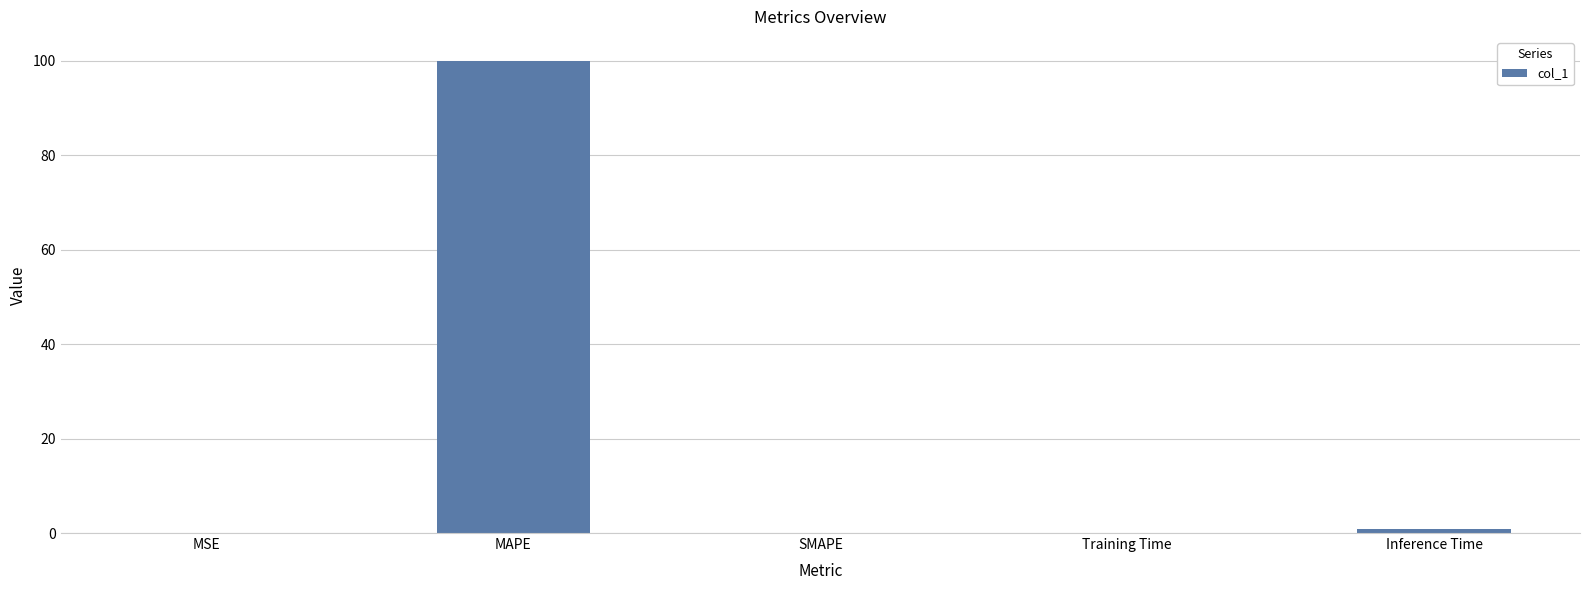

The chart shows a value of 0.0 at SMAPE. True or false?

True